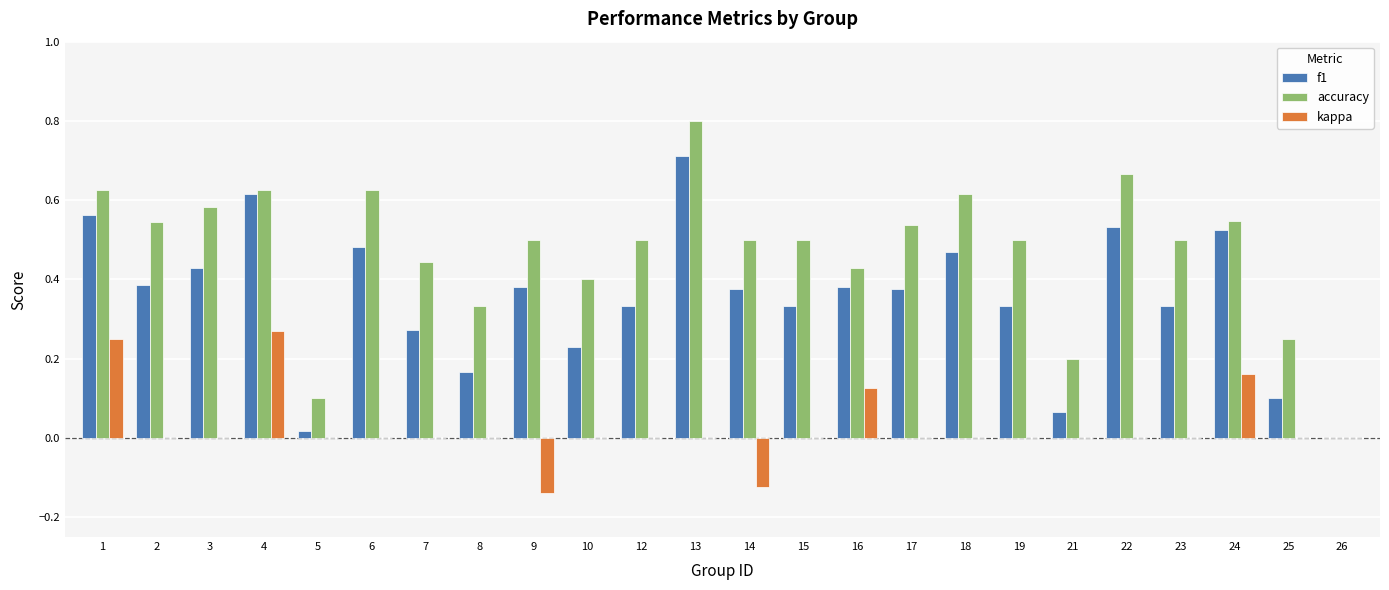

How many groups of bars are there?

24